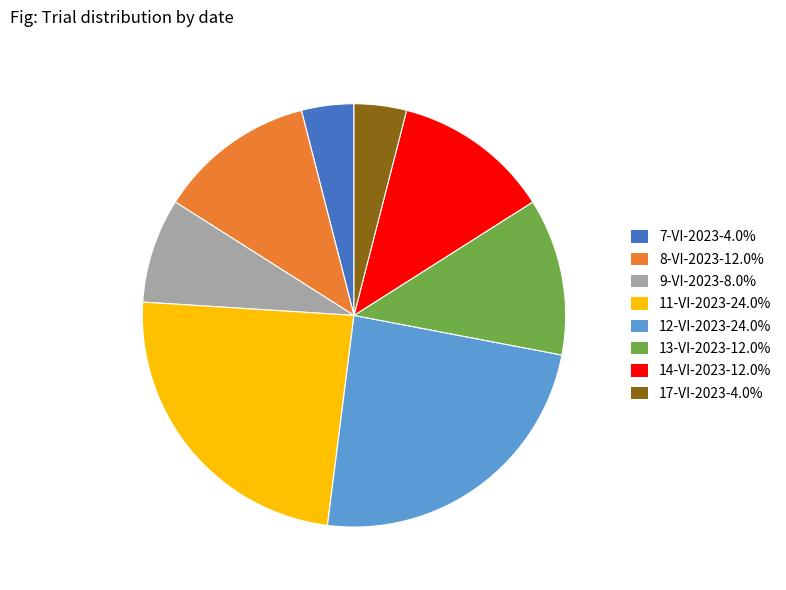

Is the sum of 12-VI-2023-24.0% and 7-VI-2023-4.0% greater than half?

No